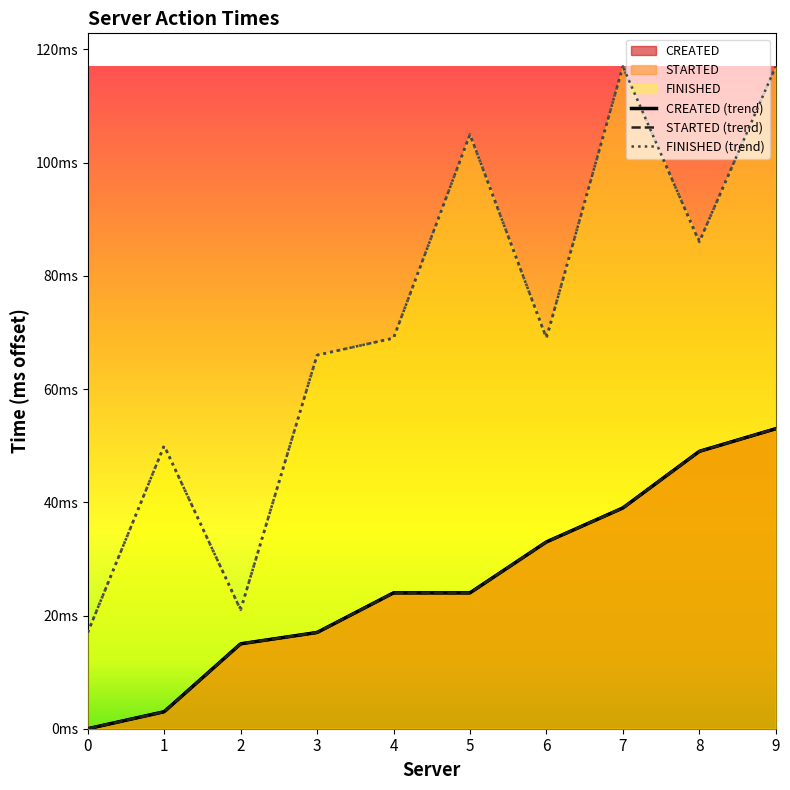

How many data points in FINISHED are less than 69?

4